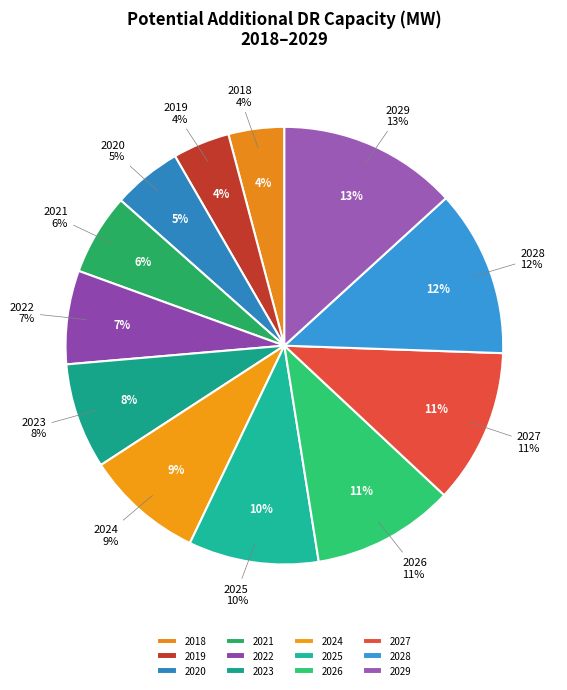

Is 2019 the majority of the pie?

No